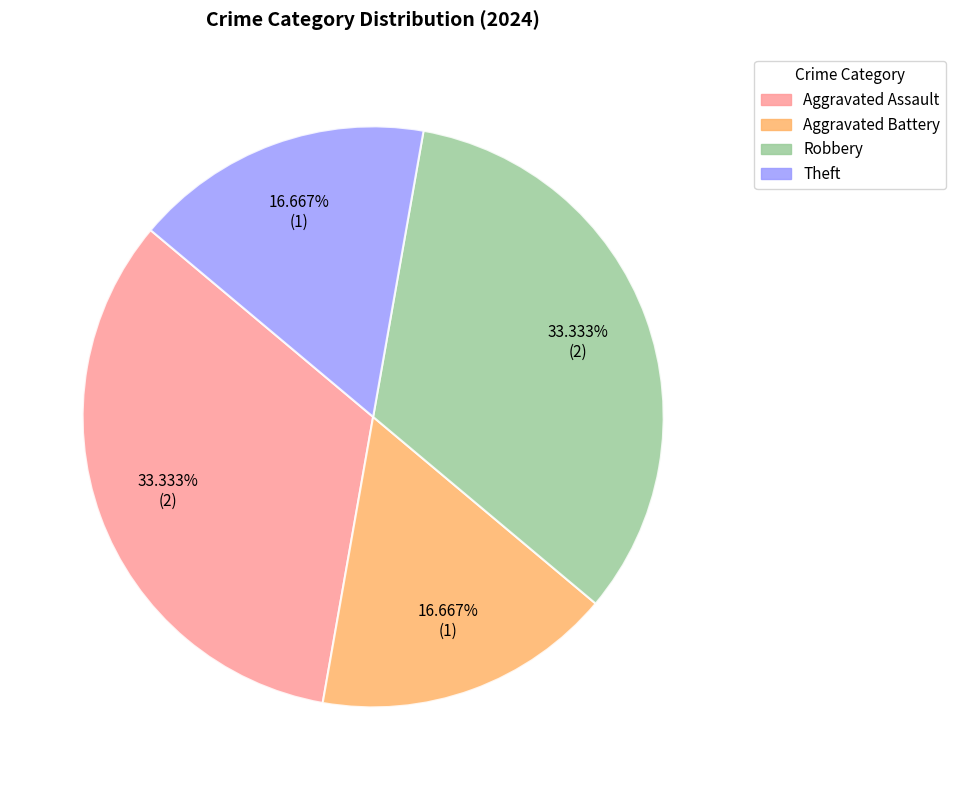

How many slices are in this pie chart?

4